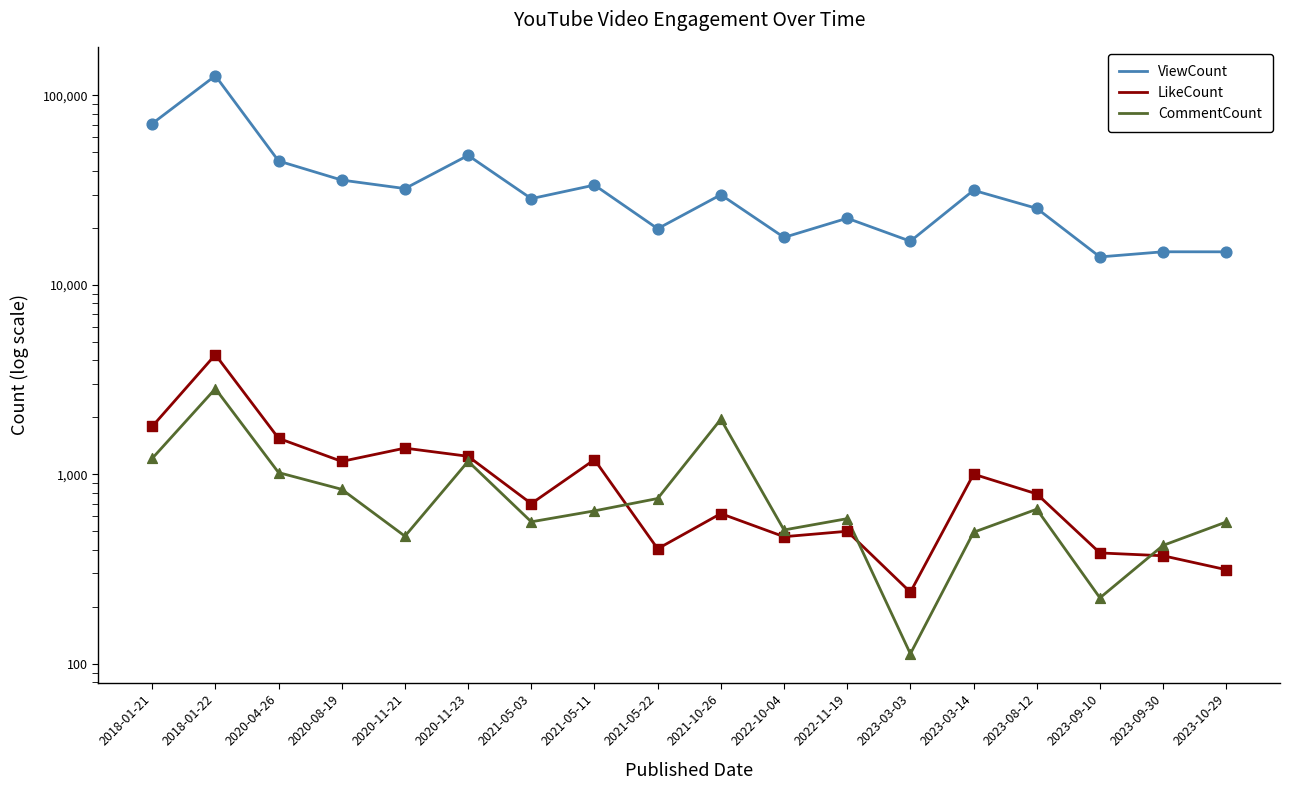

What are all the series names shown in the legend?

ViewCount, LikeCount, CommentCount